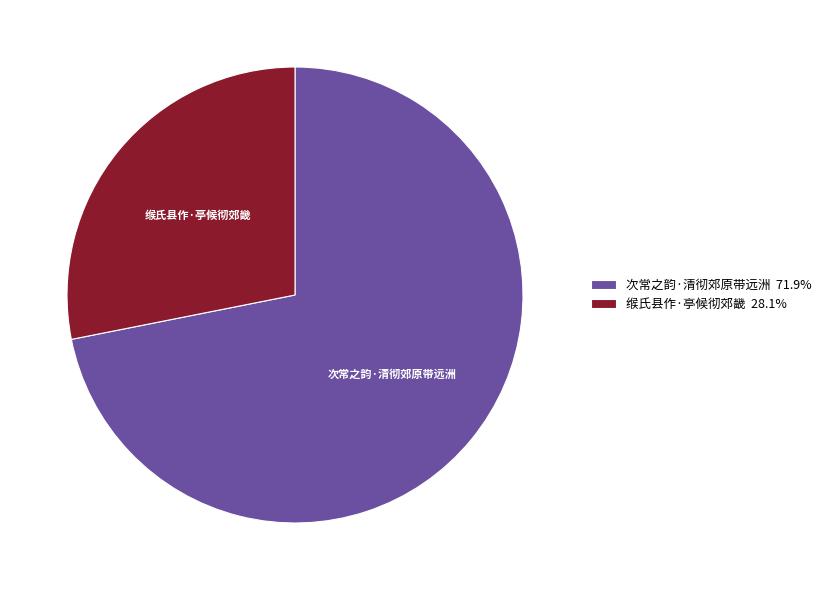

Combined, do 次常之韵·清彻郊原带远洲 and 缑氏县作·亭候彻郊畿 account for over 50%?

Yes